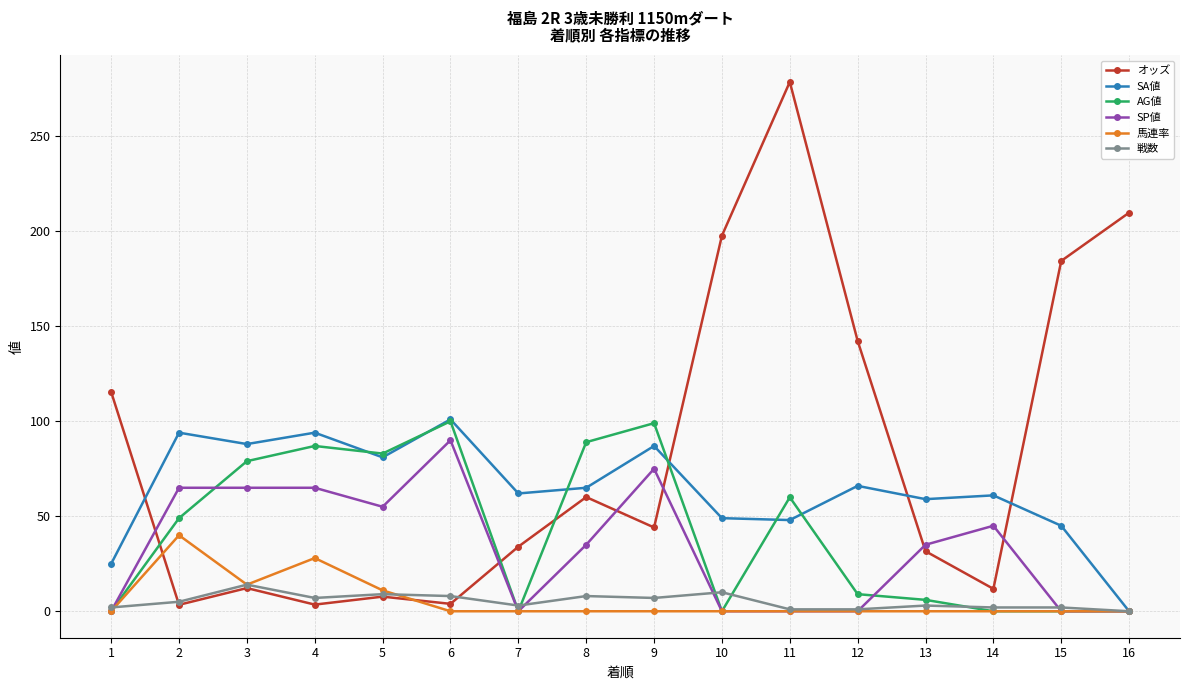

Which series has the largest total across all categories?

オッズ